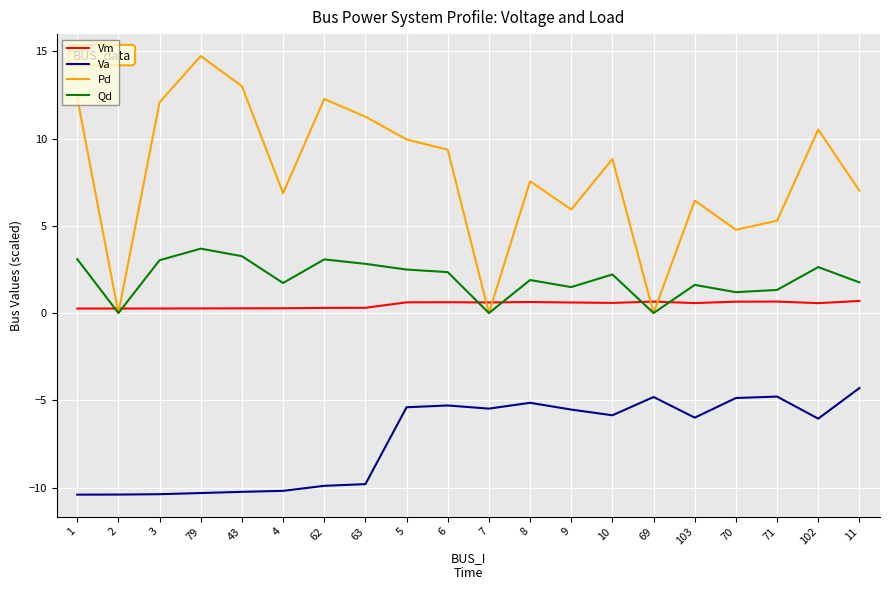

Does the chart display data point markers on the line(s)?

No